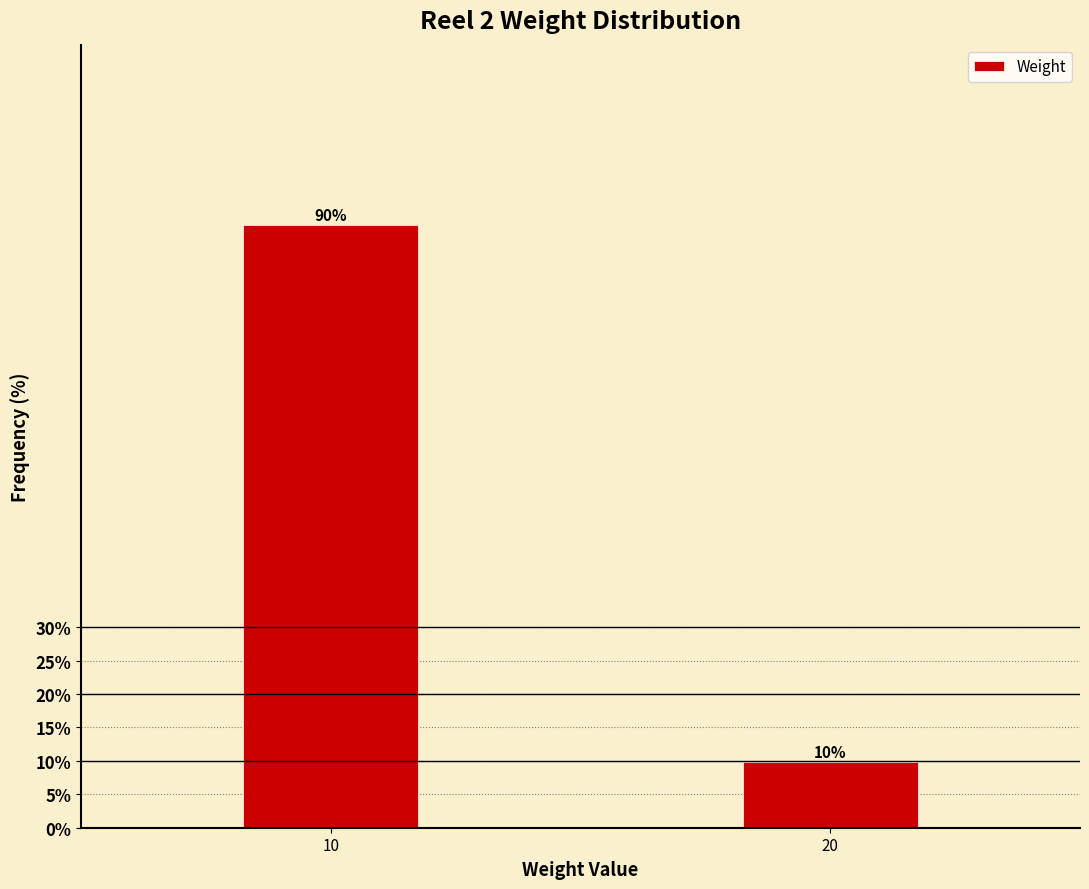

At which category does the chart reach its minimum across all series?

20